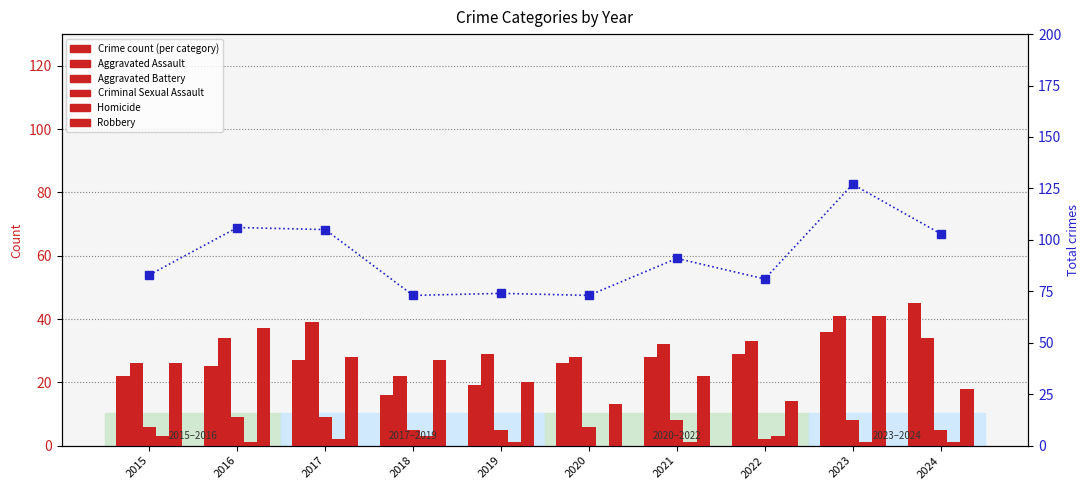

Which series has the widest spread of values?

Total (all crimes)